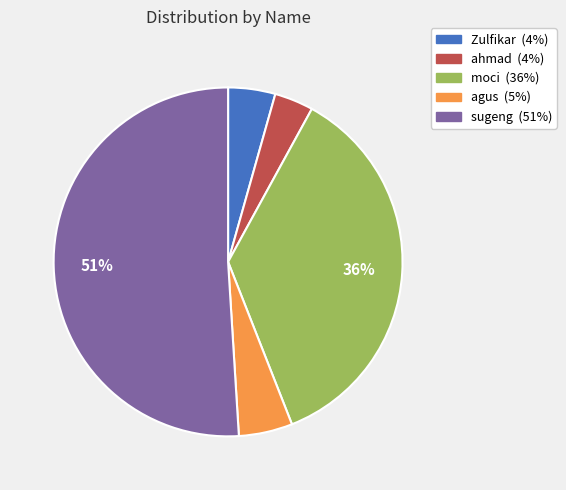

Is the sum of agus and sugeng greater than half?

Yes